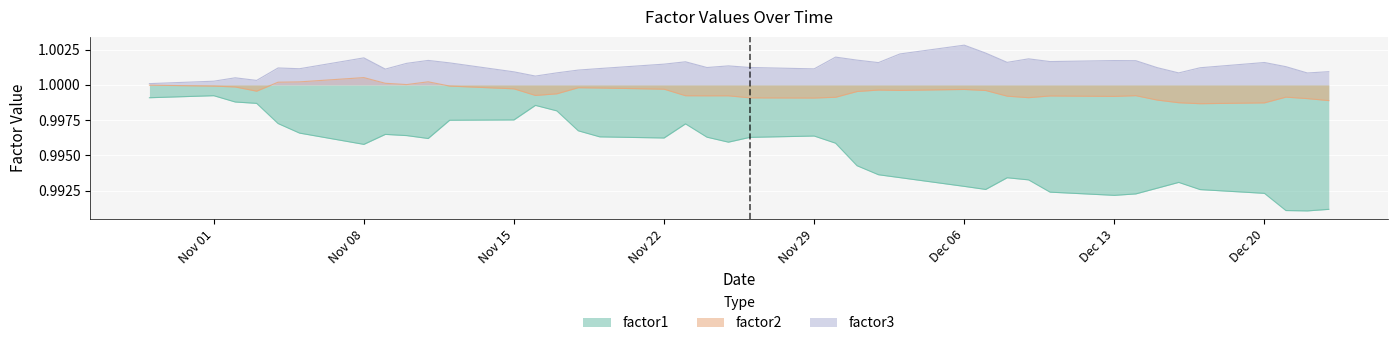

Reading left to right, list all the values displayed in this chart.

factor1: 1.0	1.0	1.0	1.0	1.0	1.0	1.0	1.0	1.0	1.0	1.0	1.0	1.0	1.0	1.0	1.0	1.0	1.0	1.0	1.0	1.0	1.0	1.0	1.0	1.0	1.0	1.0	1.0	1.0	1.0	1.0	1.0	1.0	1.0	1.0	1.0	1.0	1.0	1.0	1.0
factor2: 1.0	1.0	1.0	1.0	1.0	1.0	1.0	1.0	1.0	1.0	1.0	1.0	1.0	1.0	1.0	1.0	1.0	1.0	1.0	1.0	1.0	1.0	1.0	1.0	1.0	1.0	1.0	1.0	1.0	1.0	1.0	1.0	1.0	1.0	1.0	1.0	1.0	1.0	1.0	1.0
factor3: 1.0	1.0	1.0	1.0	1.0	1.0	1.0	1.0	1.0	1.0	1.0	1.0	1.0	1.0	1.0	1.0	1.0	1.0	1.0	1.0	1.0	1.0	1.0	1.0	1.0	1.0	1.0	1.0	1.0	1.0	1.0	1.0	1.0	1.0	1.0	1.0	1.0	1.0	1.0	1.0